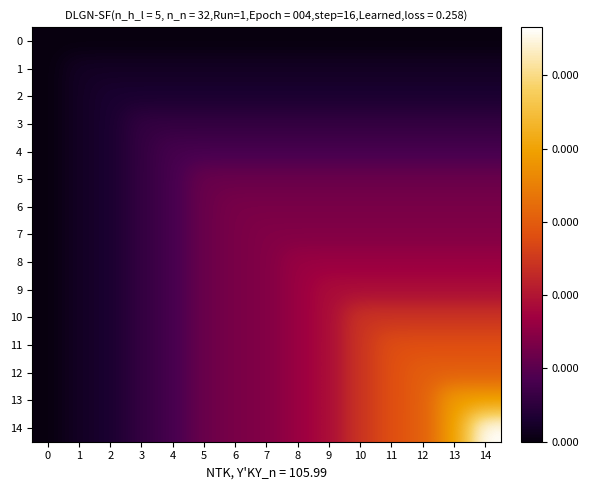

List the series in order of their peak value, highest first.

14, 13, 12, 11, 10, 9, 8, 7, 6, 5, 4, 3, 2, 1, 0